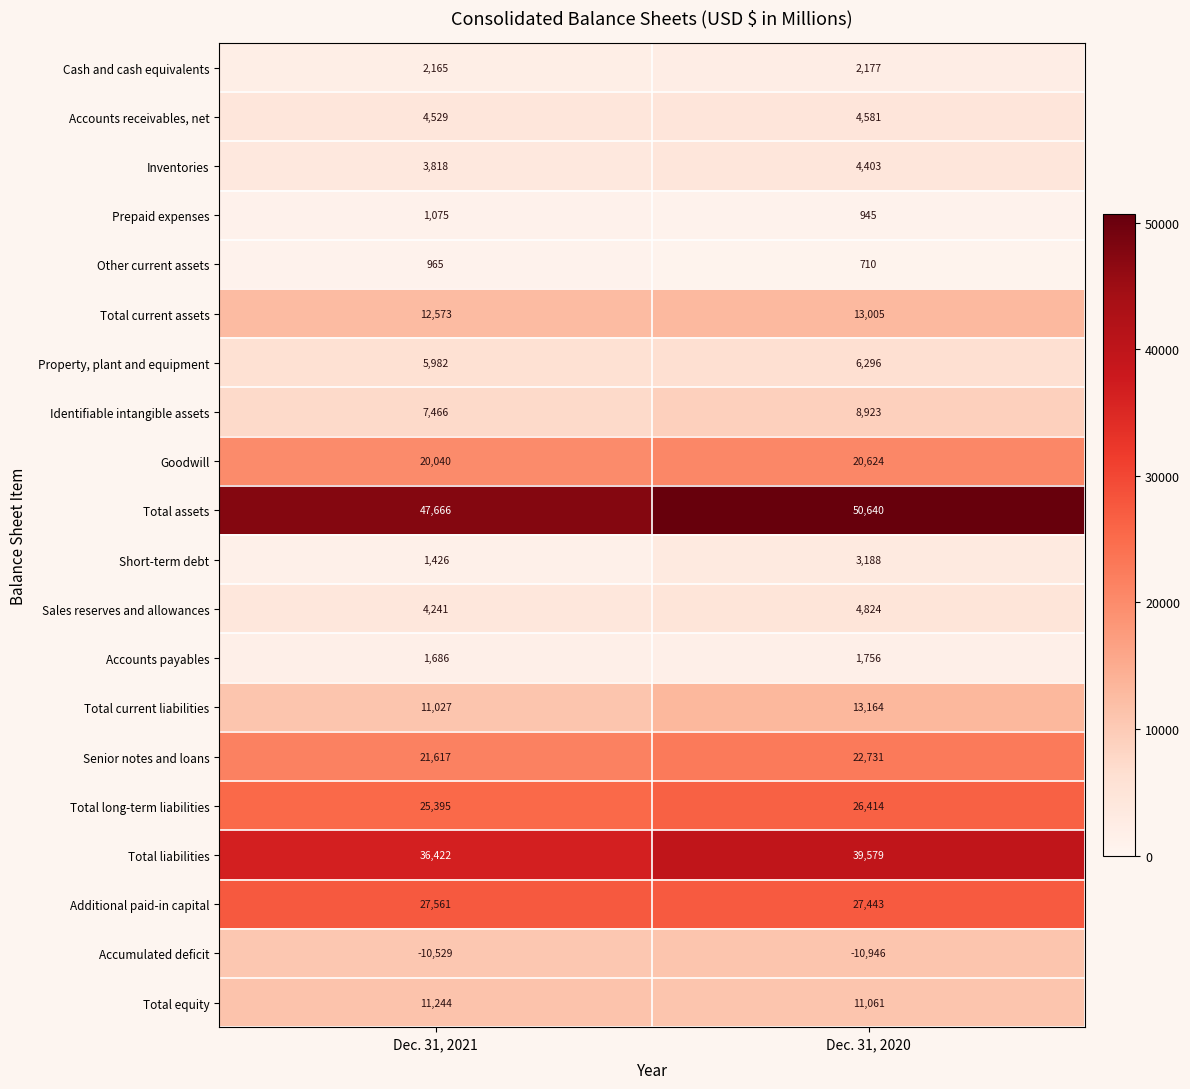

List the series in order of their peak value, highest first.

Total assets, Total liabilities, Additional paid-in capital, Total long-term liabilities, Senior notes and loans, Goodwill, Total current liabilities, Total current assets, Total equity, Identifiable intangible assets, Property, plant and equipment, Sales reserves and allowances, Accounts receivables, net, Inventories, Short-term debt, Cash and cash equivalents, Accounts payables, Prepaid expenses, Other current assets, Accumulated deficit